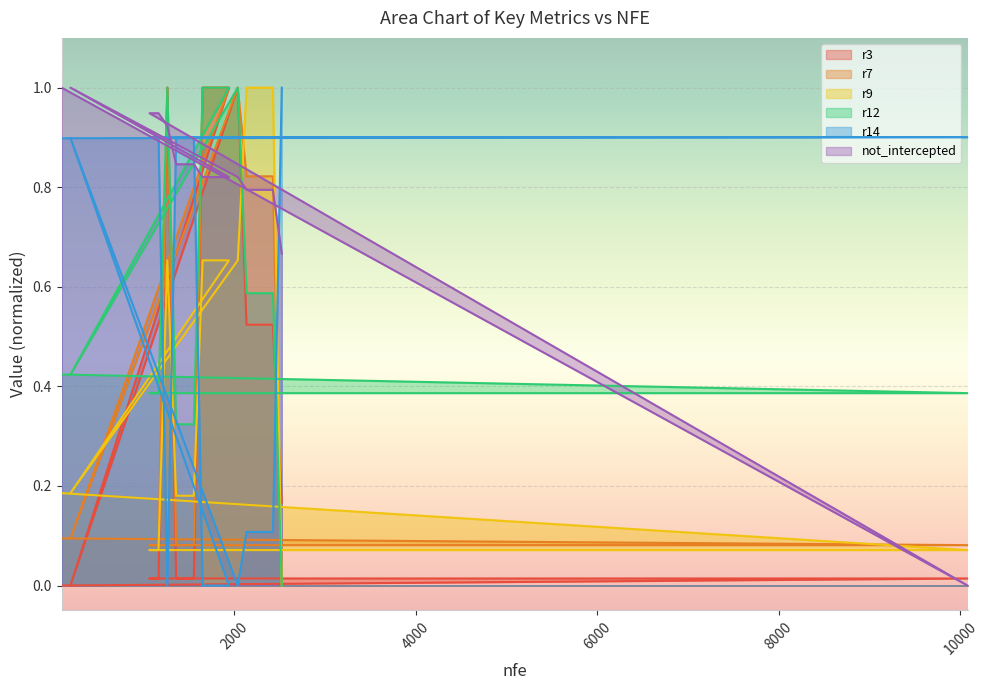

What is the difference between the r9 values at 197 and 1653?

0.5